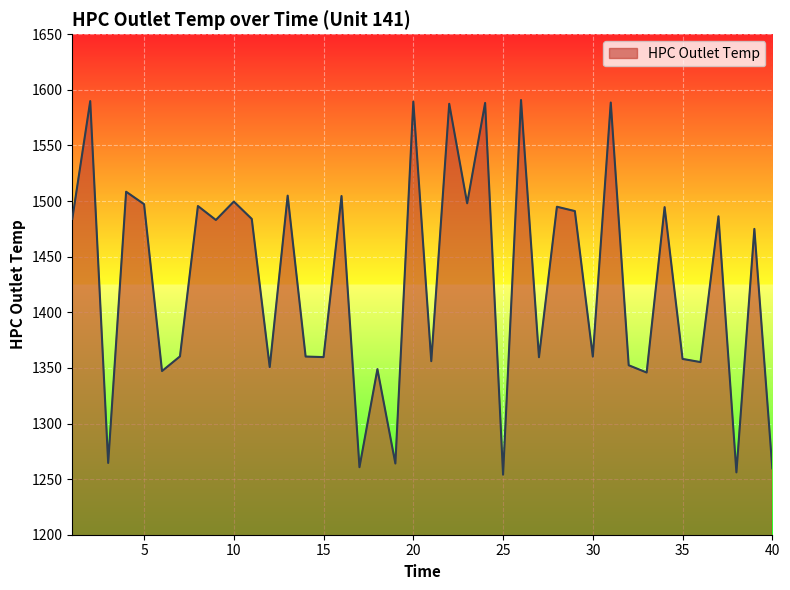

What is the minimum value shown in the chart?

1254.0